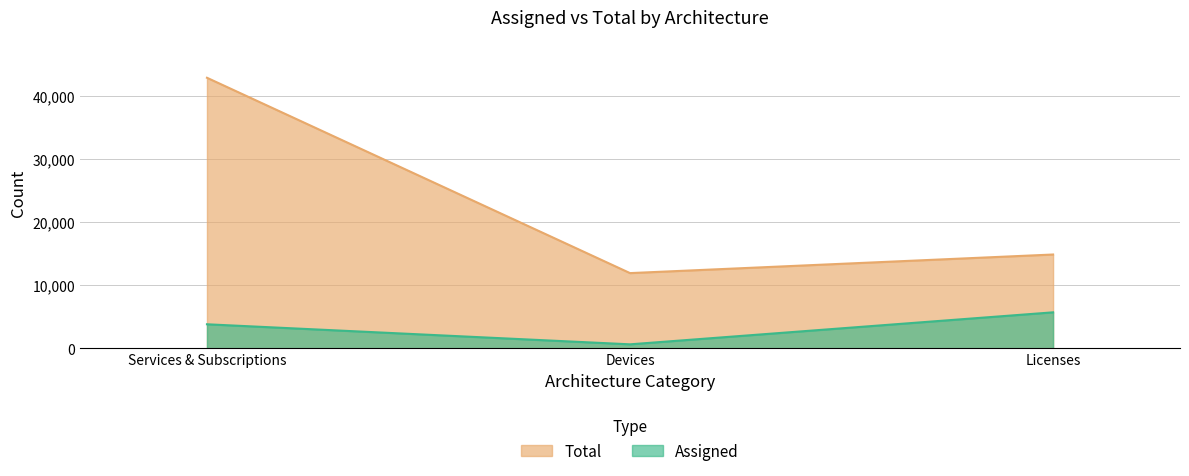

What is the difference between the maximum and minimum values in the Total series?

30952